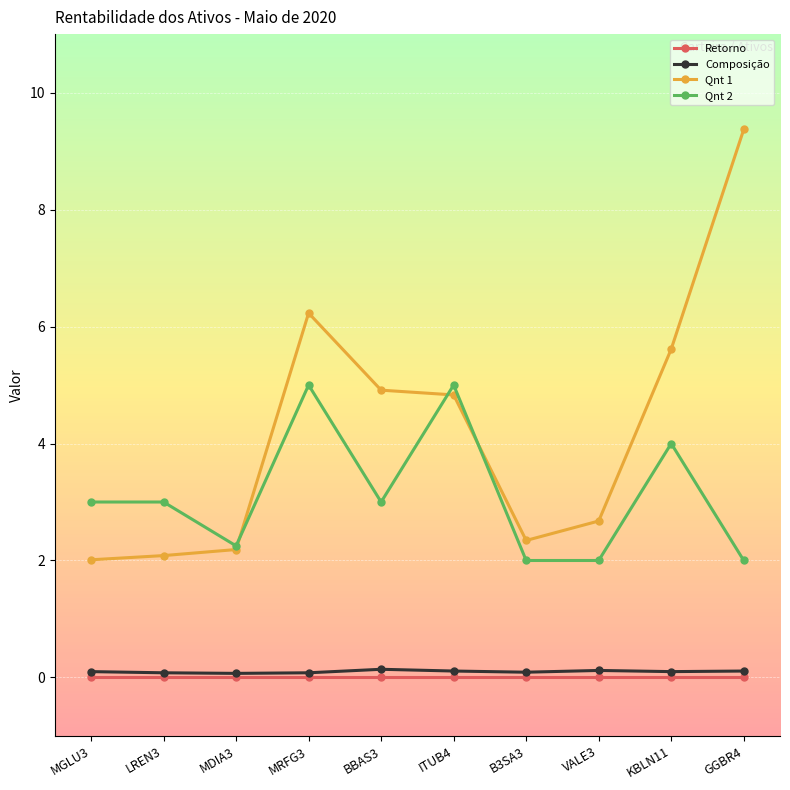

Does the chart display data point markers on the line(s)?

Yes